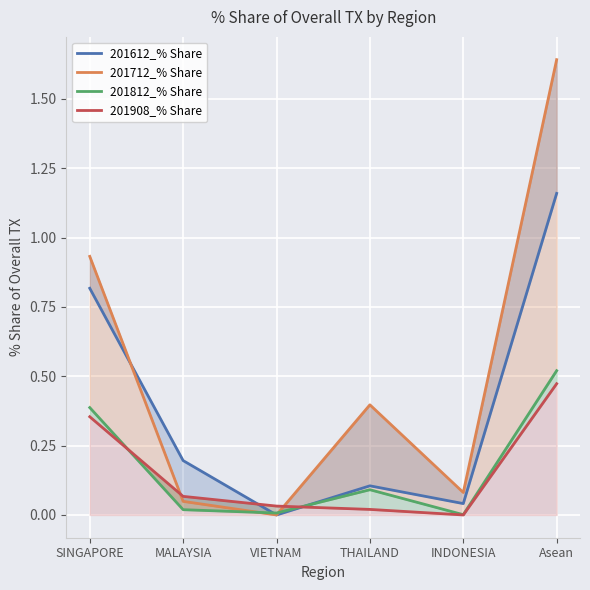

Which has a higher value, MALAYSIA or Asean?

Asean